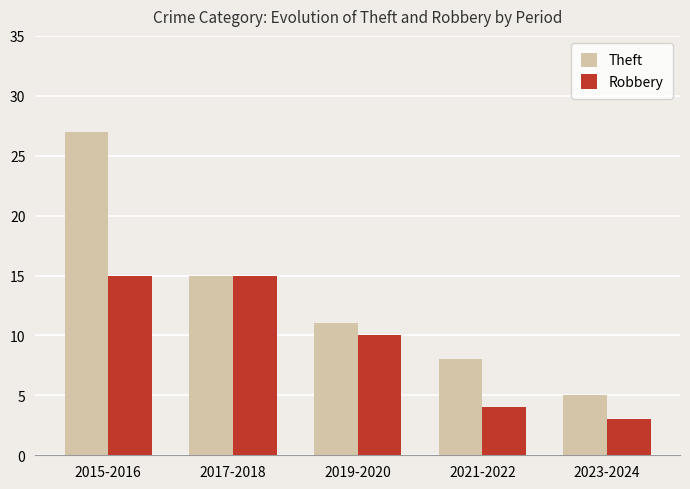

What is the maximum value for Robbery?

15